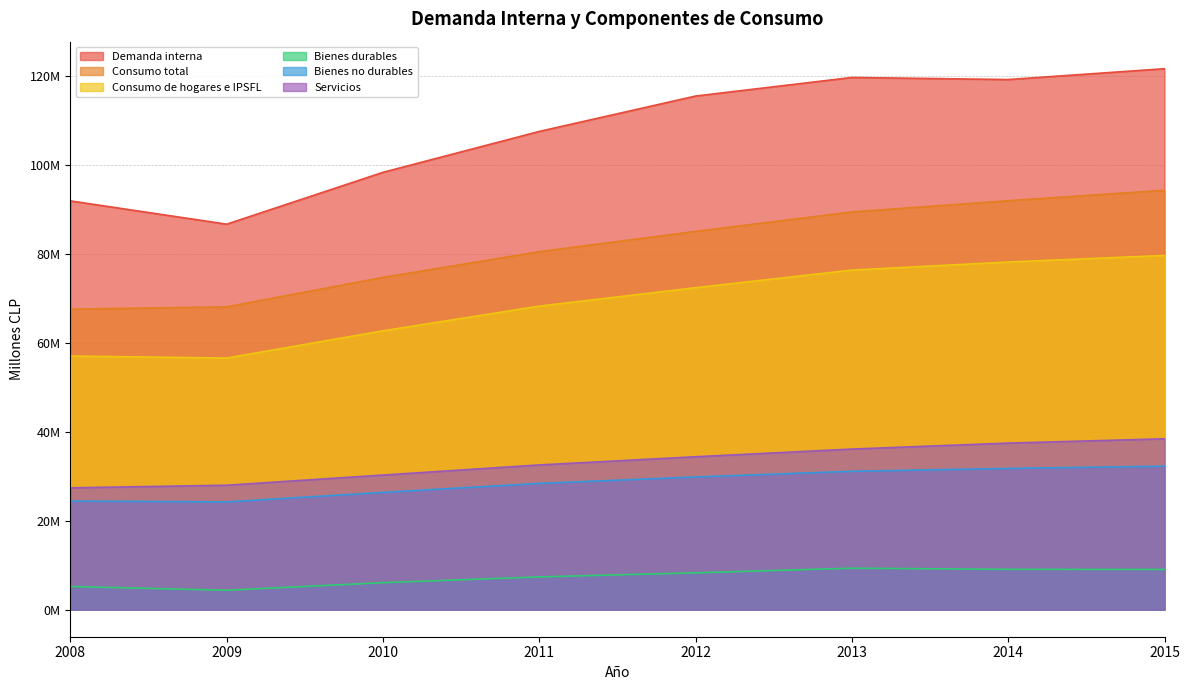

Rank the series by their maximum value, from lowest to highest.

Bienes durables, Bienes no durables, Servicios, Consumo de hogares e IPSFL, Consumo total, Demanda interna